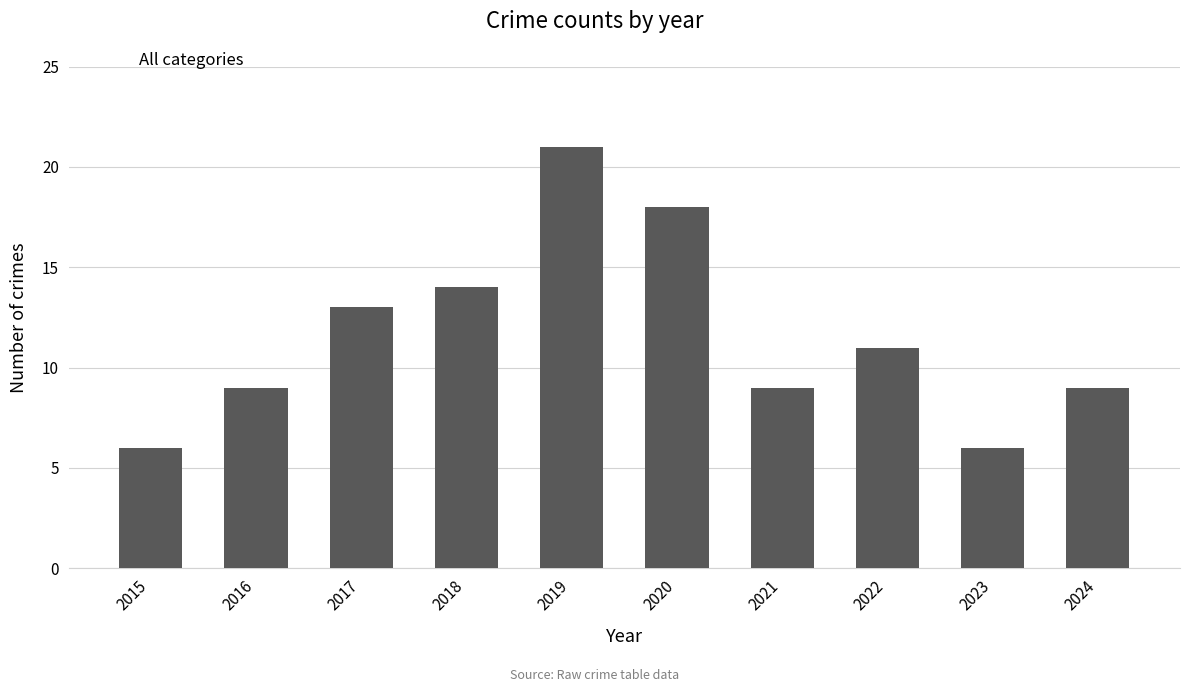

What is the greatest value displayed?

21